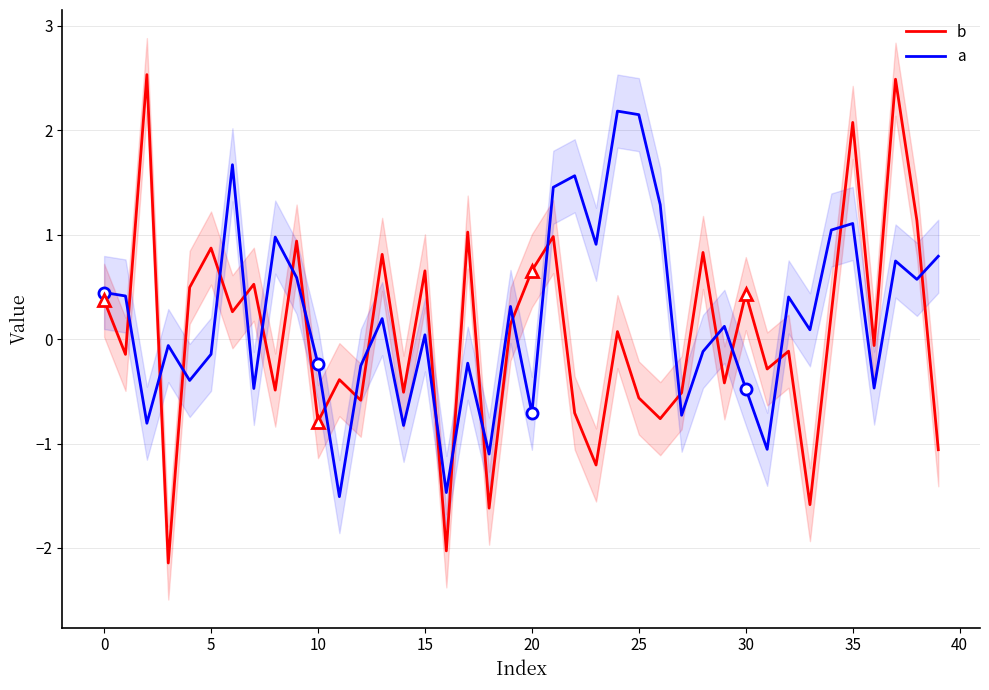

List the series in order of their peak value, highest first.

b, a